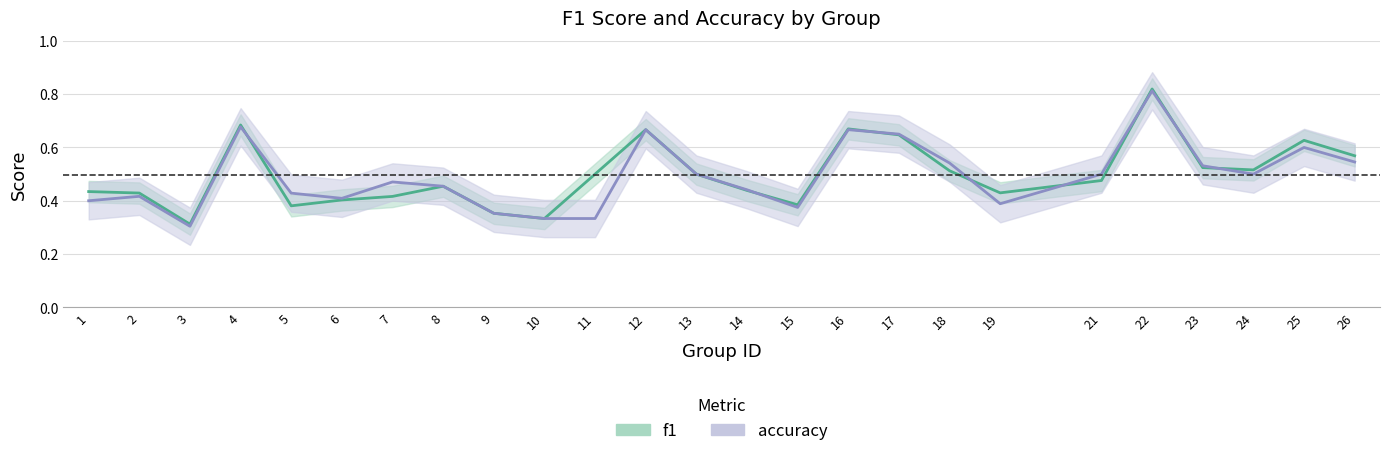

Between 3 and 17, which series saw the biggest shift?

accuracy